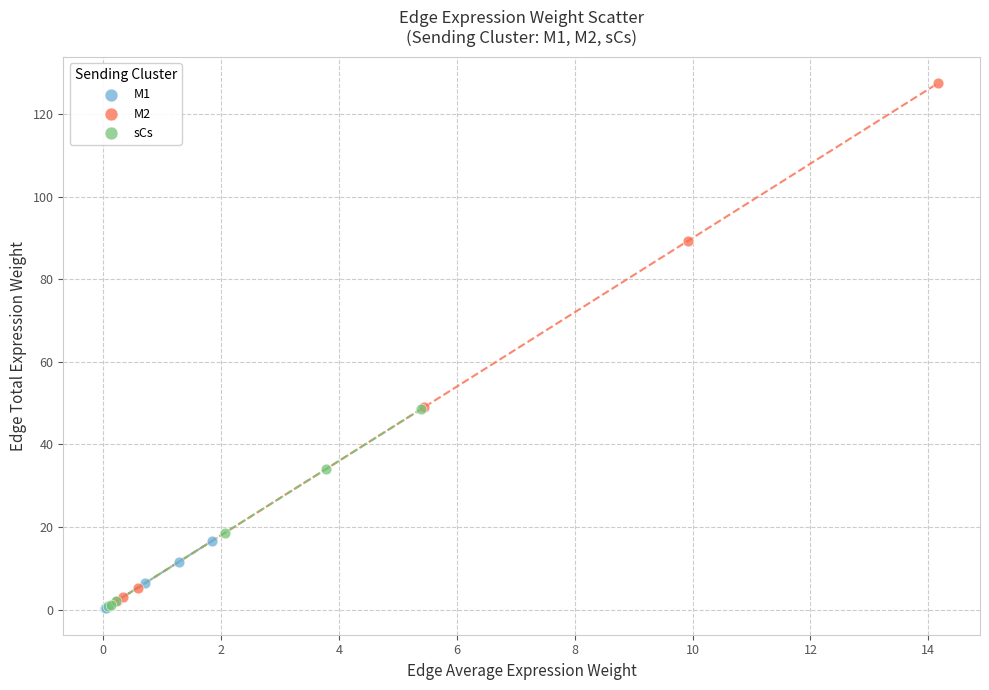

Which series reaches the maximum Y coordinate?

M2